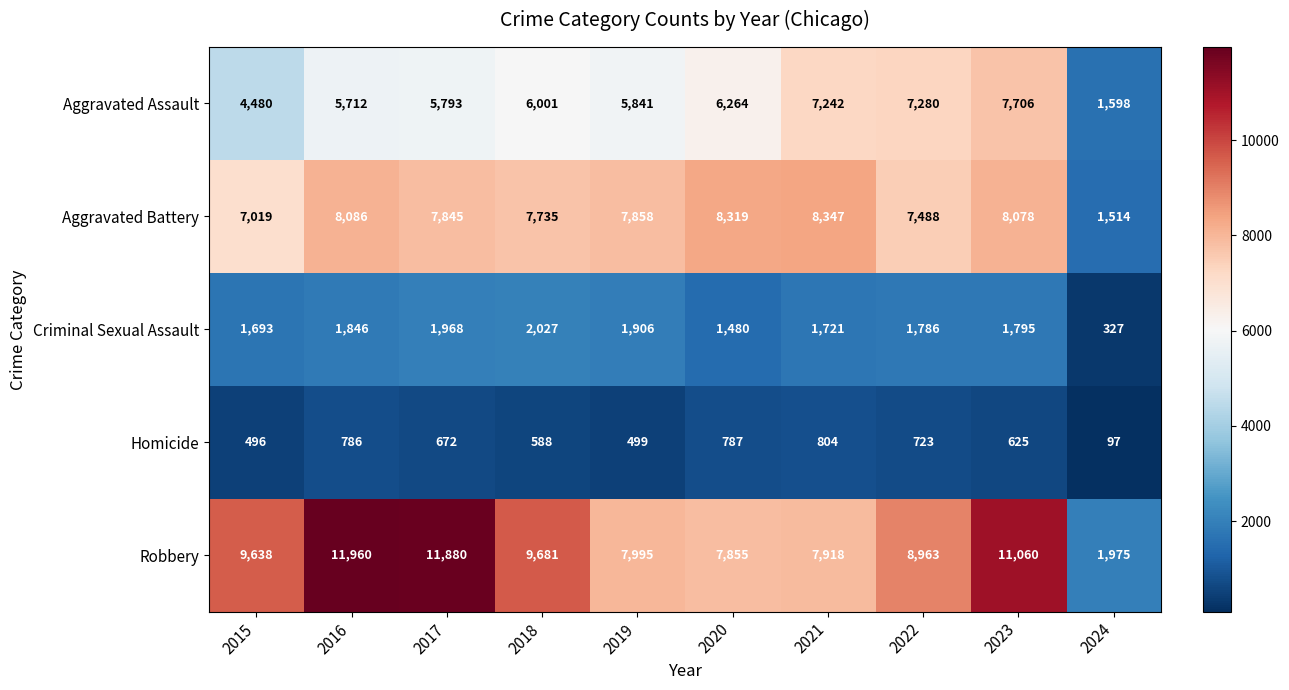

The Criminal Sexual Assault series shows 2744 at 2018. True or false?

False